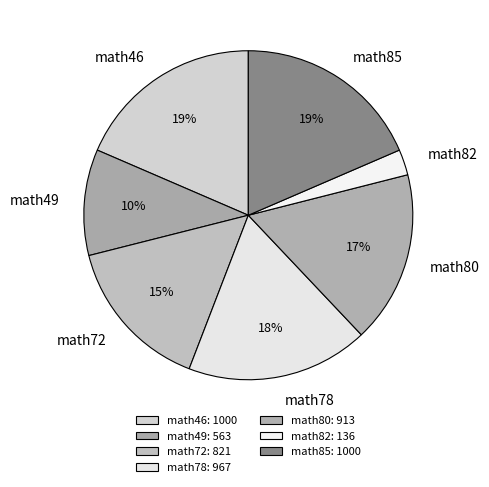

Is it true that math49 is 10% of the pie?

True